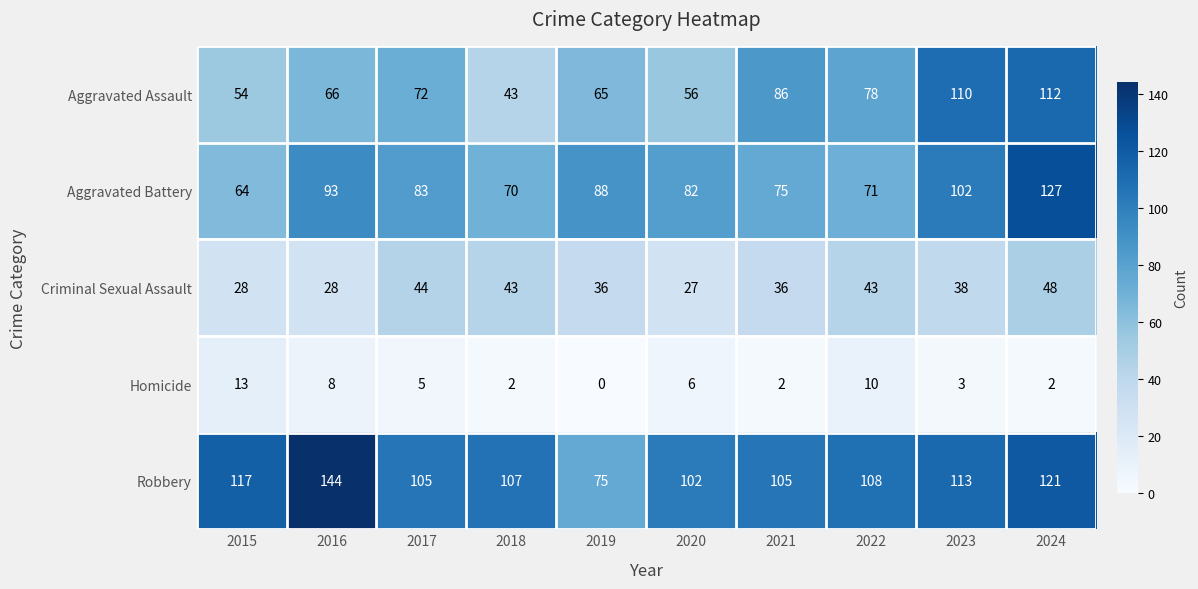

Which series changed the most between 2020 and 2022?

Aggravated Assault